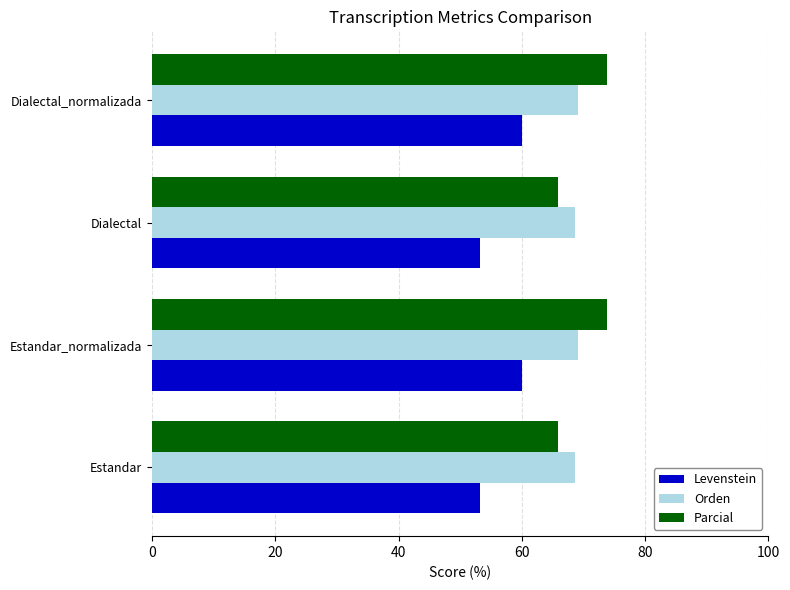

Which series has the widest spread of values?

Parcial